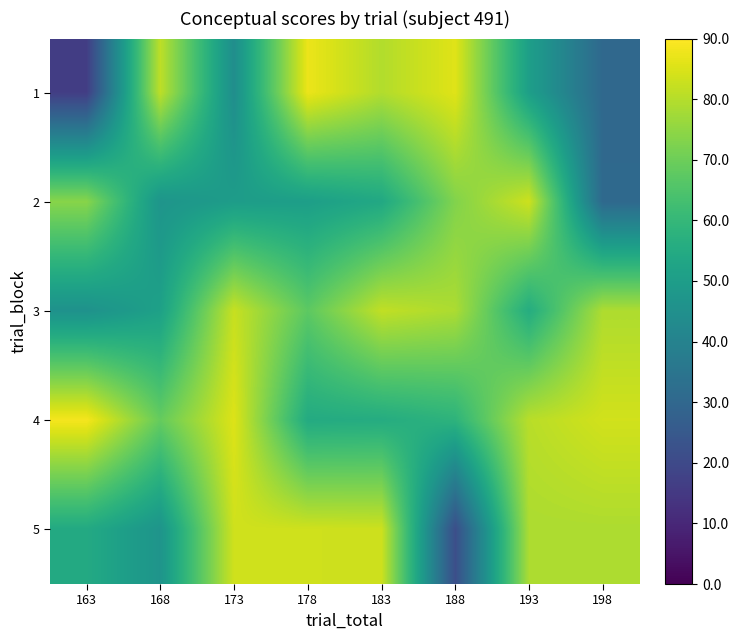

Which has a higher value, 188 or 173?

188